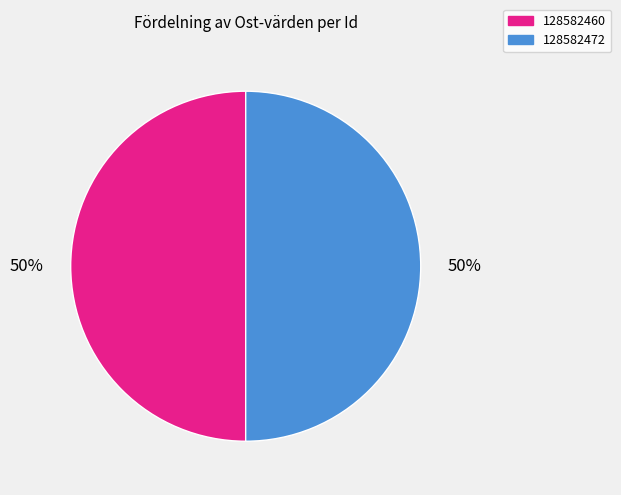

To the nearest percent, what percentage of the pie is 128582472?

50%